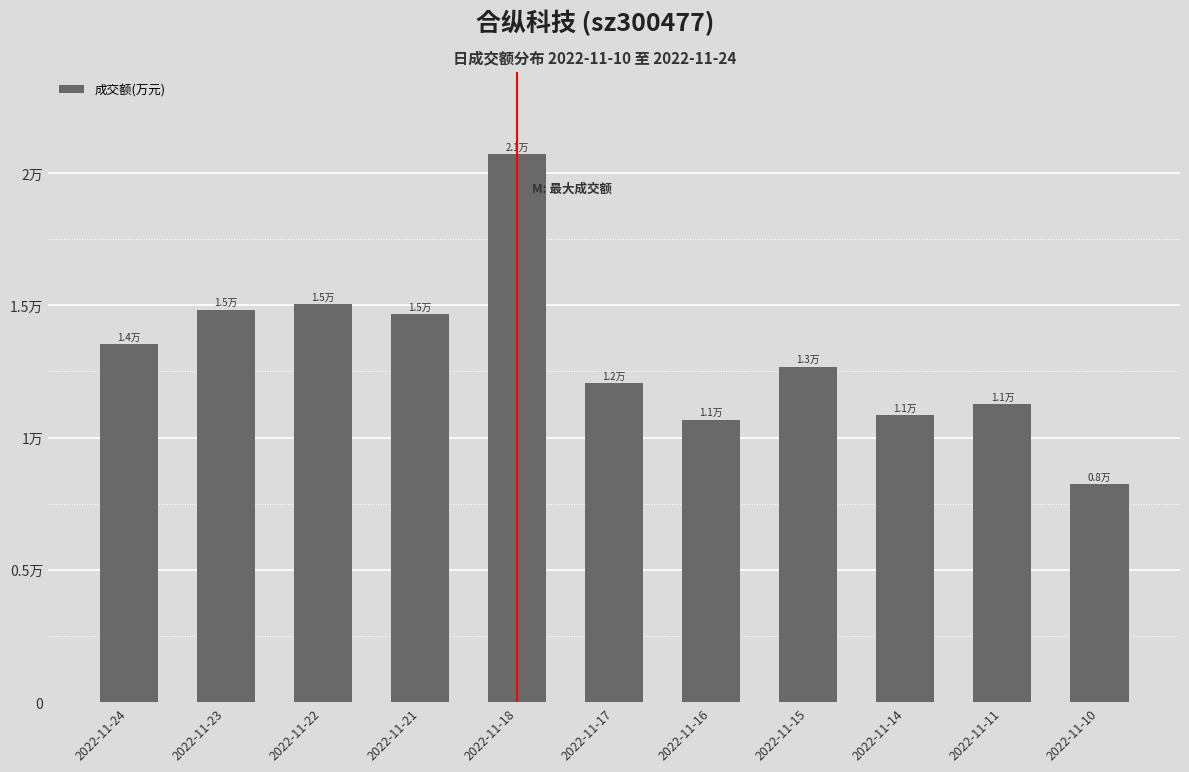

Reading left to right, what are all the values shown in this chart?

2022-11-24=13518	2022-11-23=14836	2022-11-22=15043	2022-11-21=14661	2022-11-18=20709	2022-11-17=12045	2022-11-16=10670	2022-11-15=12668	2022-11-14=10840	2022-11-11=11252	2022-11-10=8227